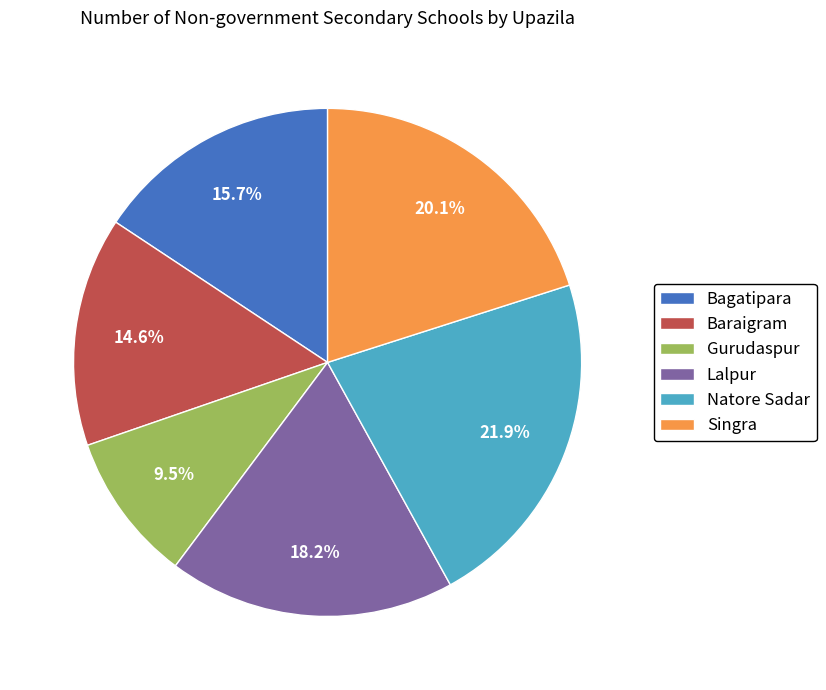

What is the largest slice in the pie chart?

Natore Sadar